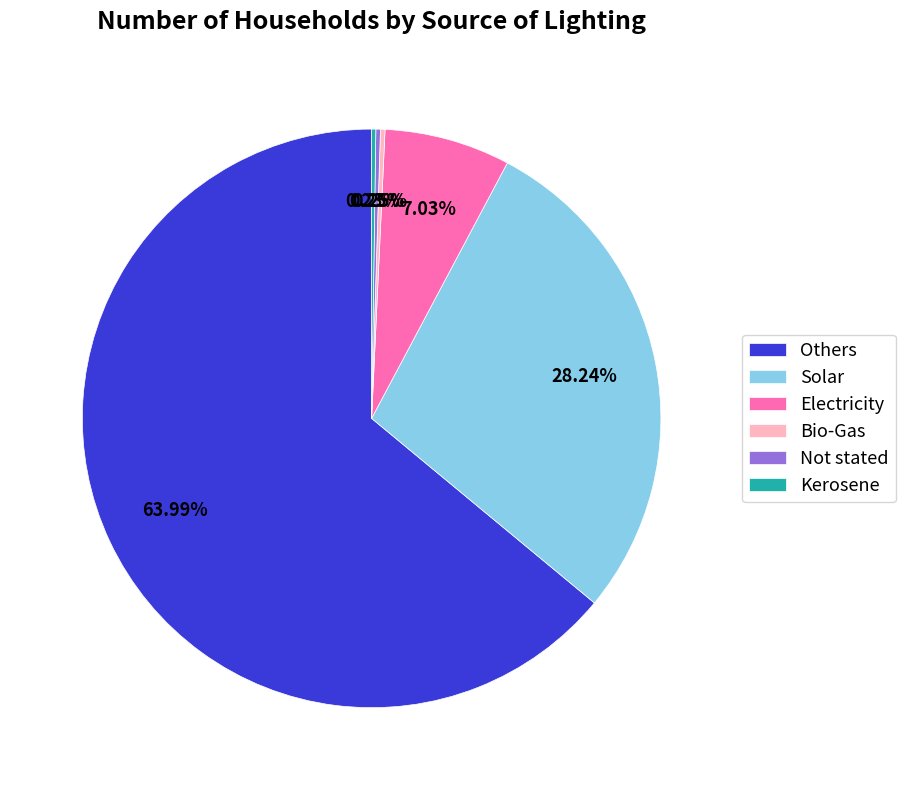

Combined, do Others and Solar account for over 50%?

Yes